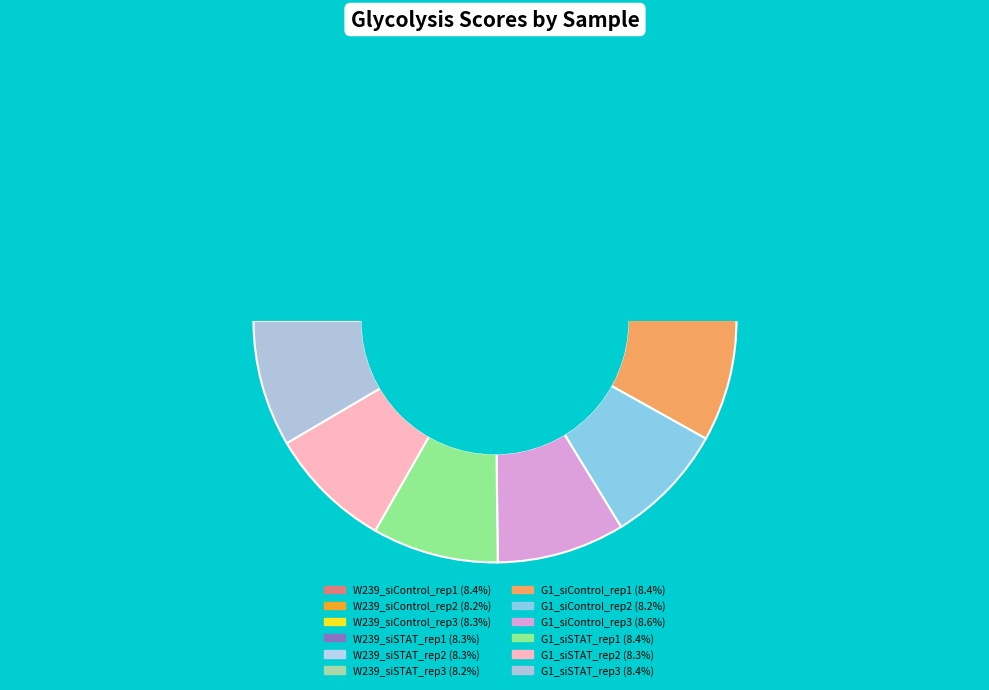

Is the sum of G1_siSTAT_rep1 and G1_siSTAT_rep3 greater than half?

No